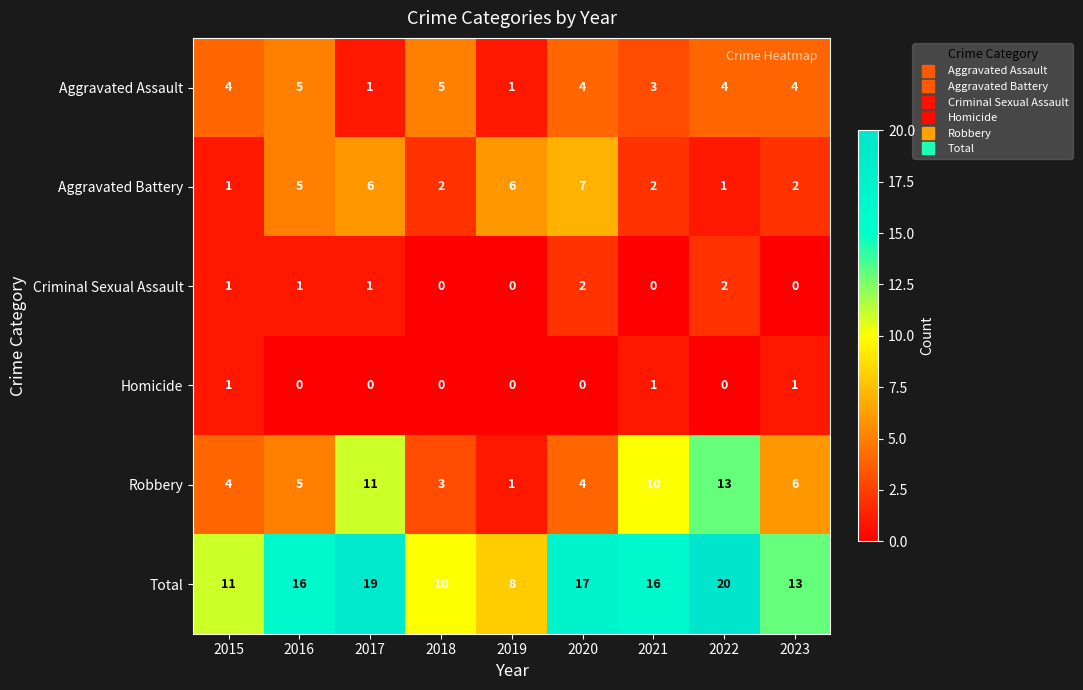

What is the spread (max minus min) of values at 2022?

20